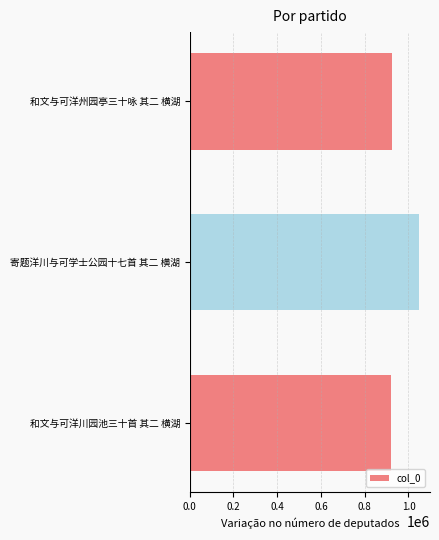

The chart shows a value of 920786 at 和文与可洋川园池三十首 其二 横湖. True or false?

True